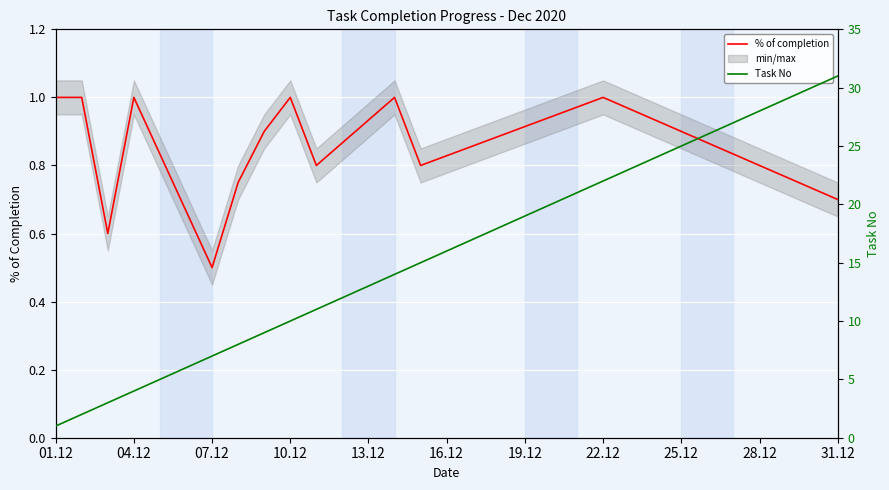

At how many categories does at least one series exceed 28?

1